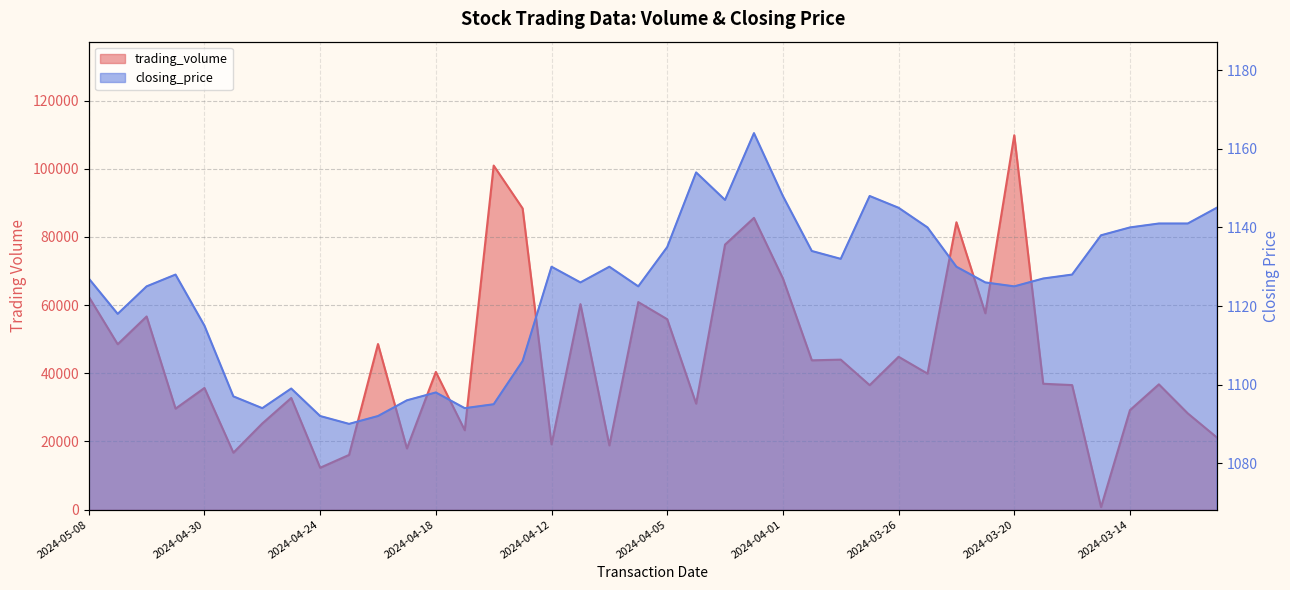

Does the chart have visible grid lines?

Yes